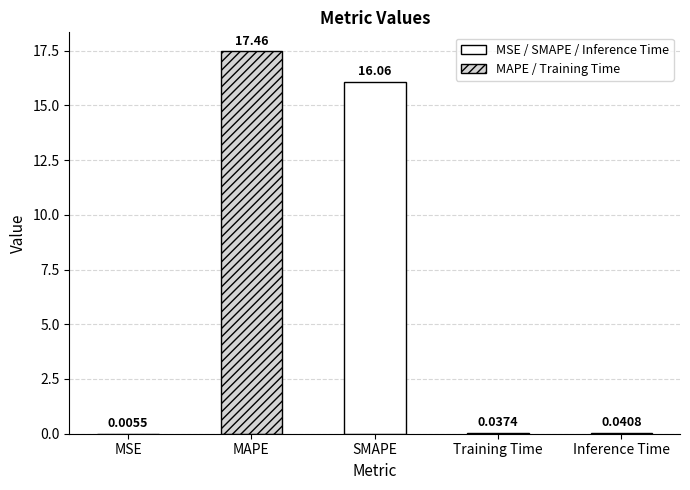

The chart shows a value of 0.0 at MSE. True or false?

False